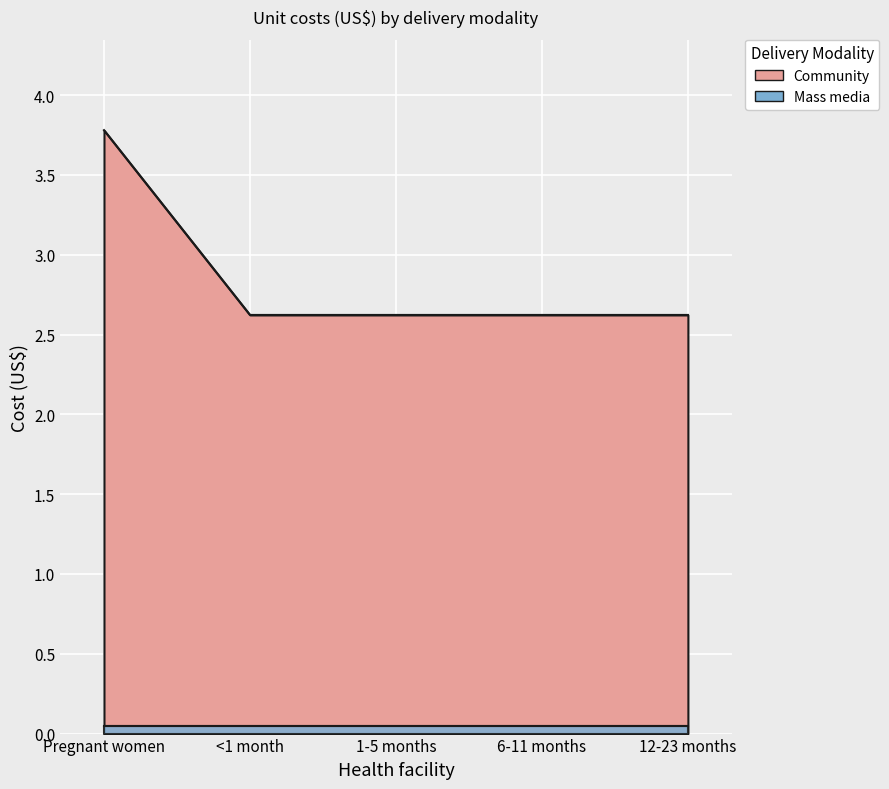

Rank the categories by value from highest to lowest.

Pregnant women, <1 month, 1-5 months, 6-11 months, 12-23 months